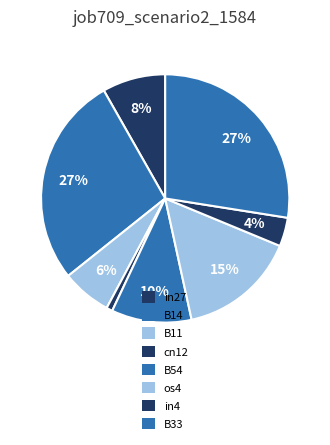

How many slices are in this pie chart?

8